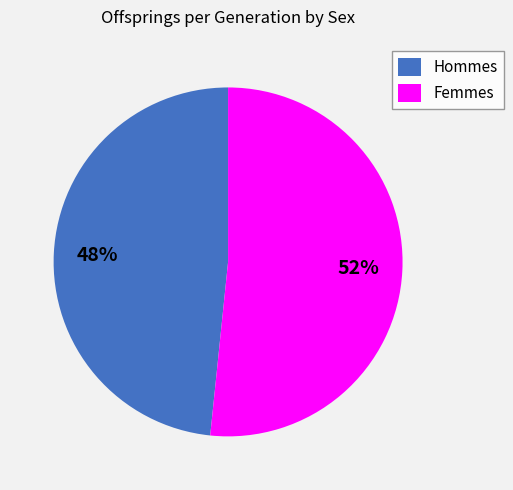

What is the ratio of the value at Femmes to the value at Hommes?

1.1